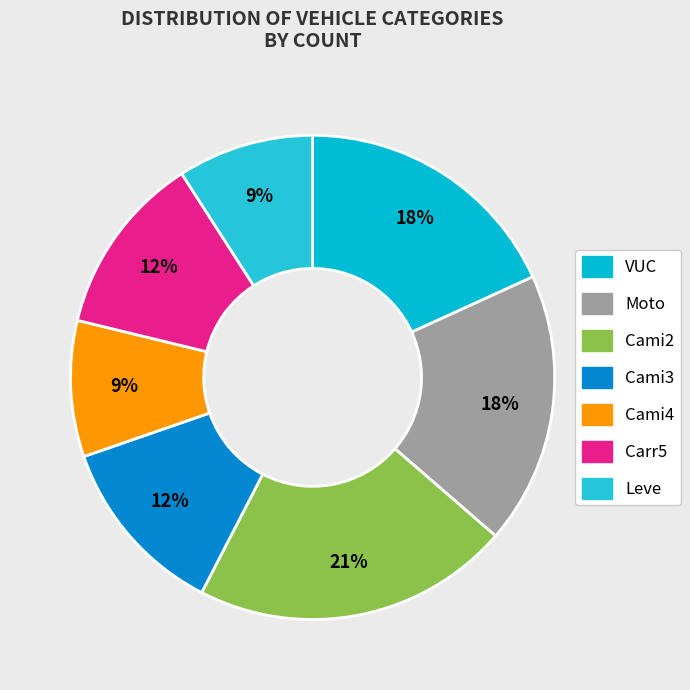

Does any single category account for the majority?

No